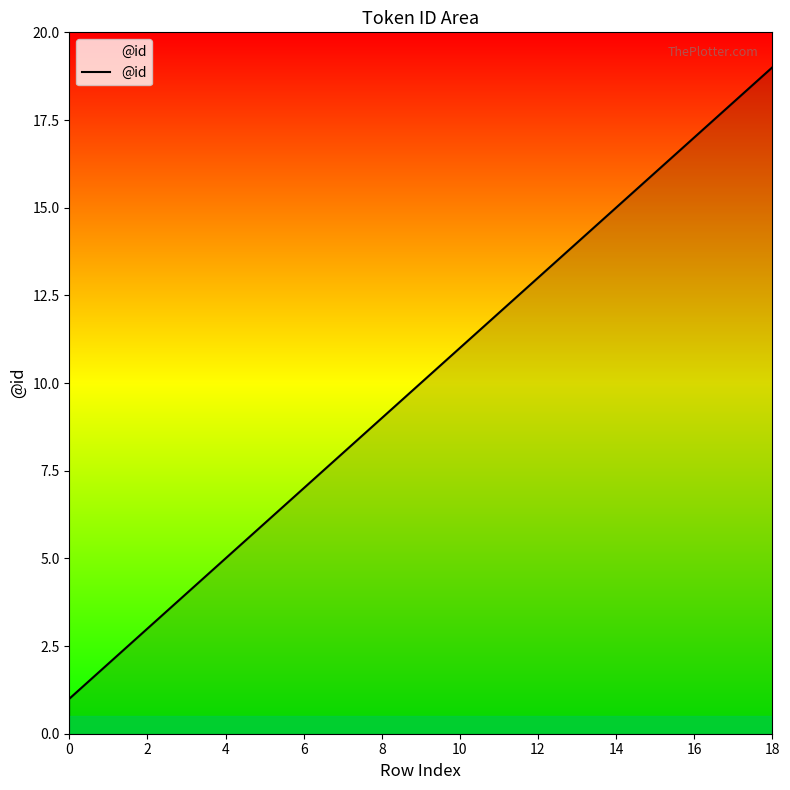

What is the difference between the maximum and minimum values?

18